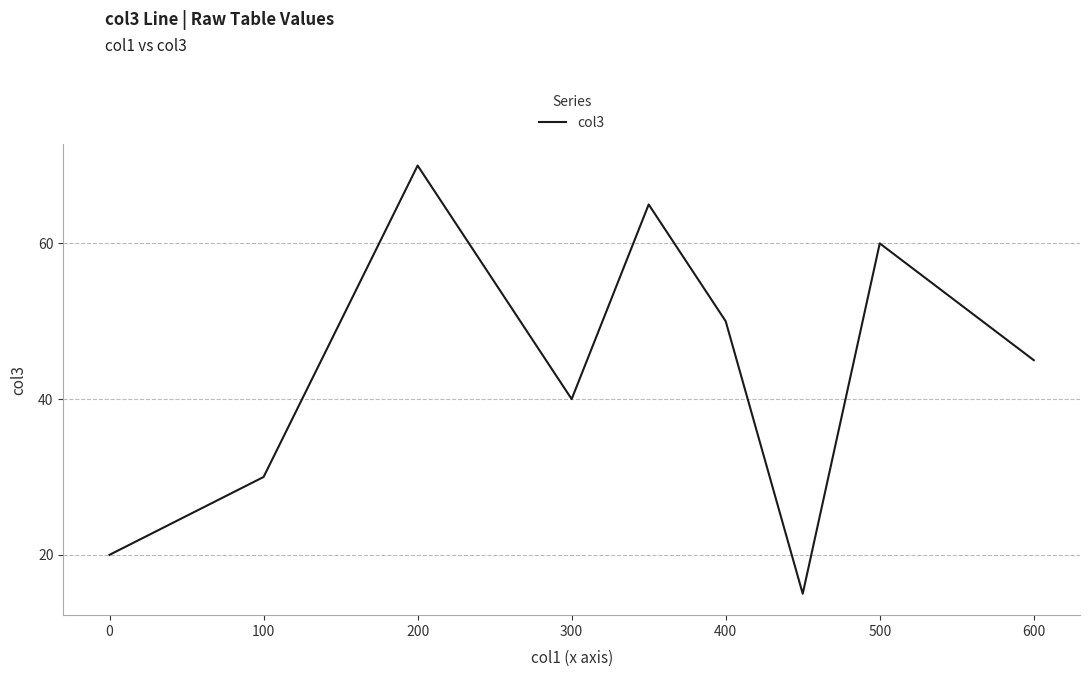

What is the smallest value displayed?

15